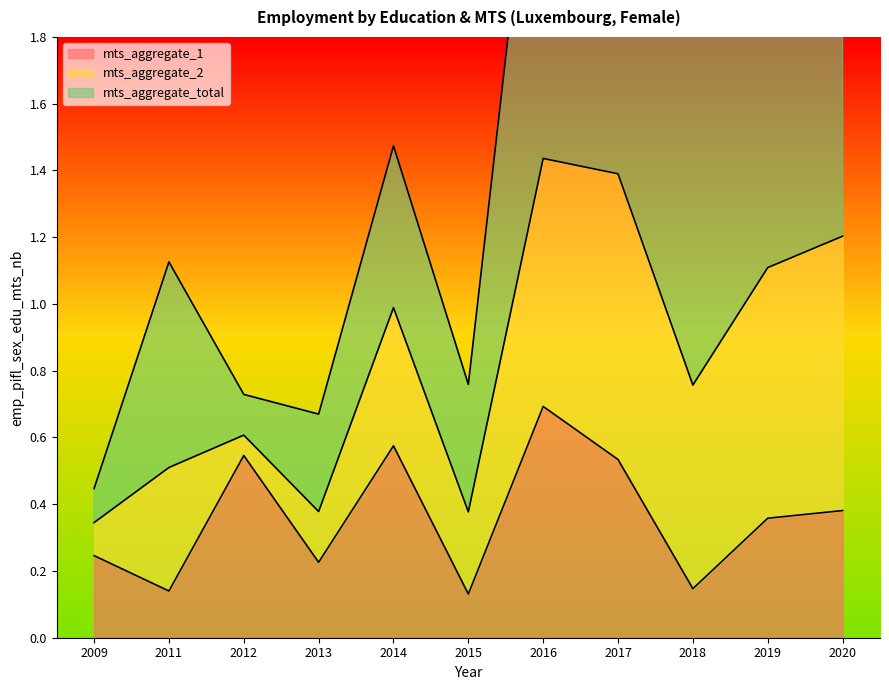

Does the chart have visible grid lines?

No